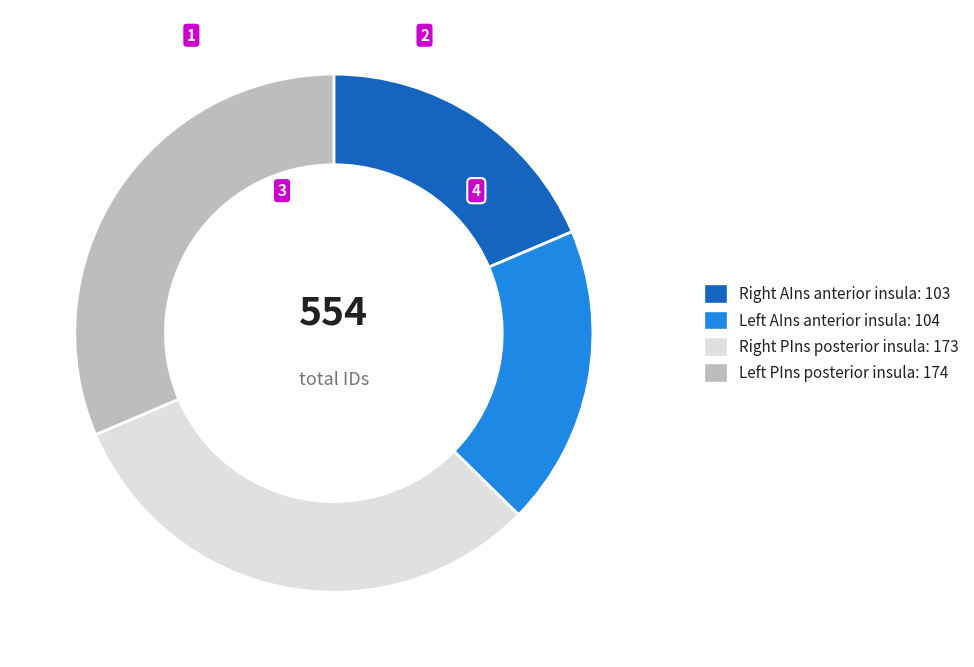

Is there any slice that represents more than half of the pie?

No